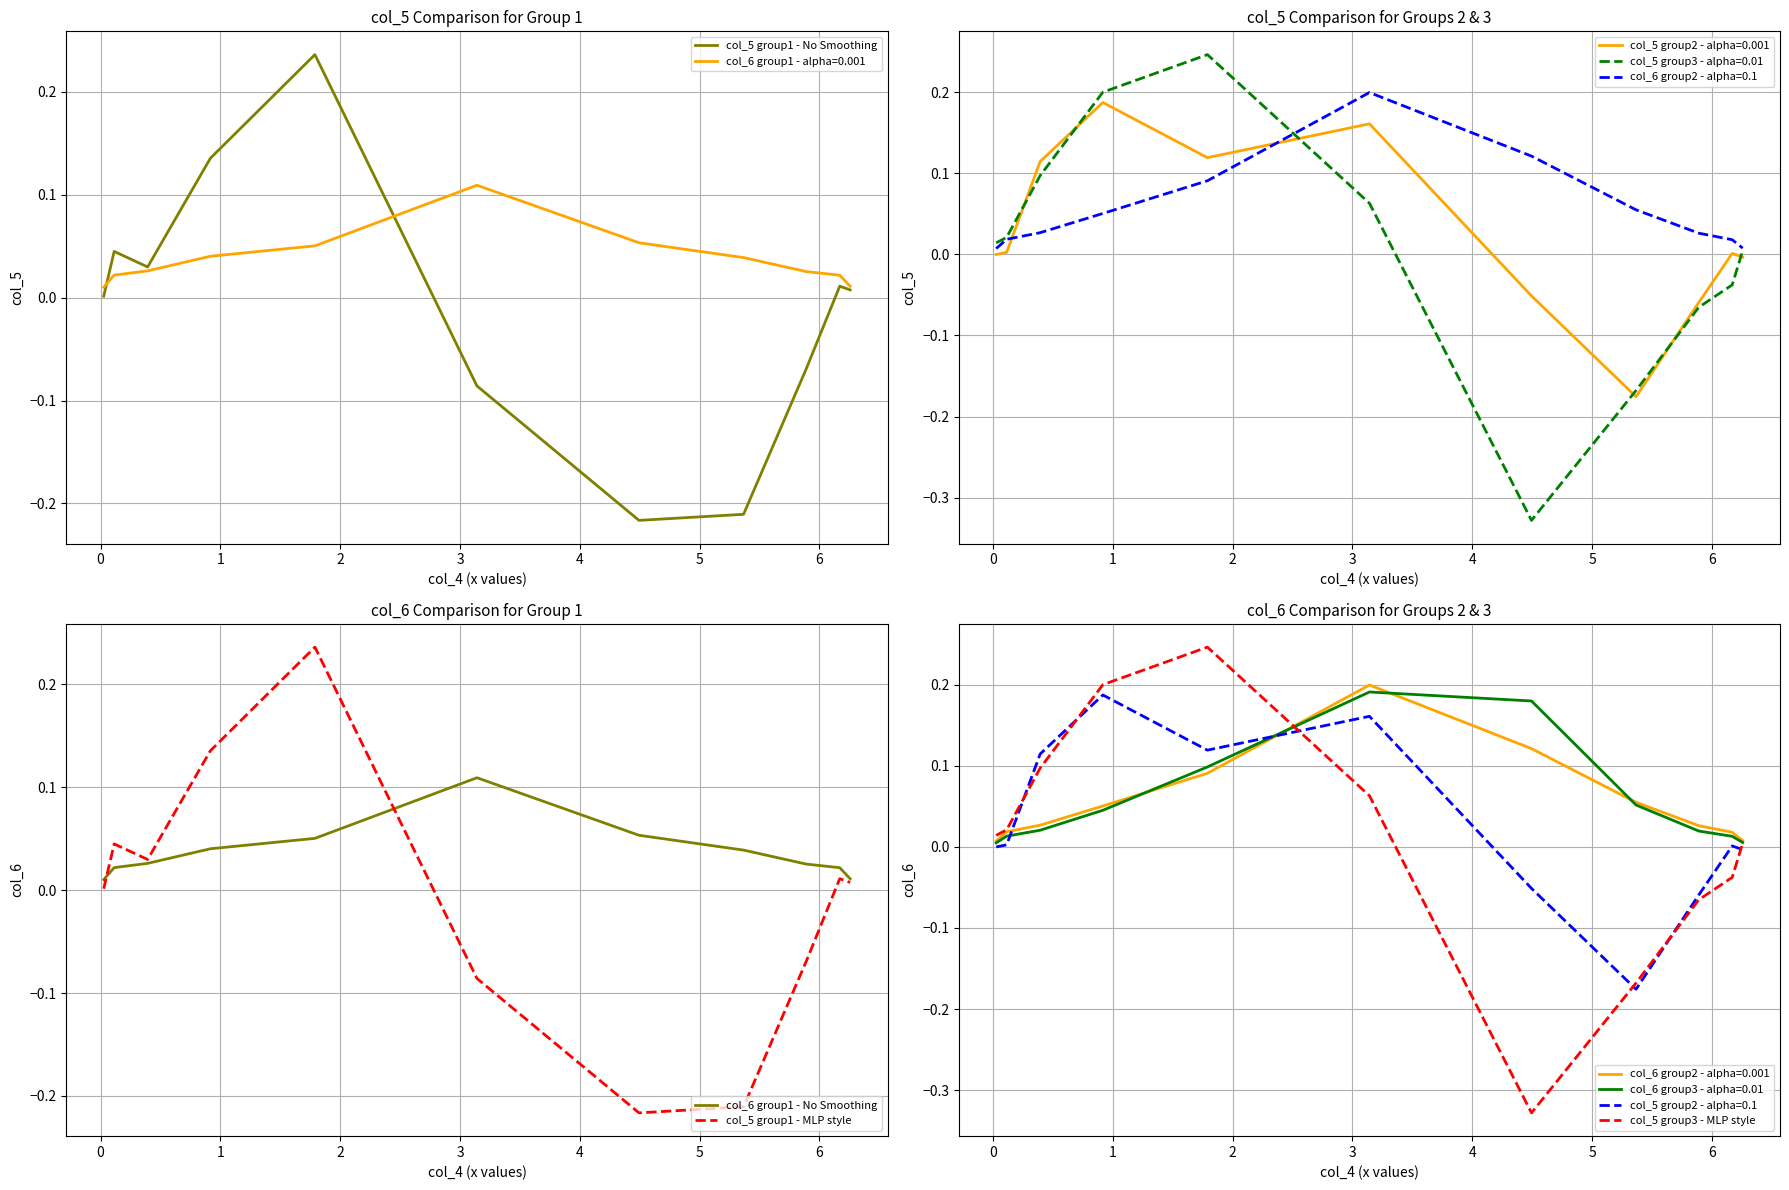

At which category is the sum across all series the highest?

3